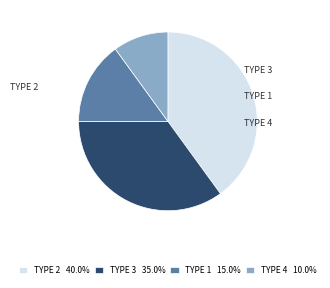

Combined, do TYPE 1 15.0% and TYPE 2 40.0% account for over 50%?

Yes